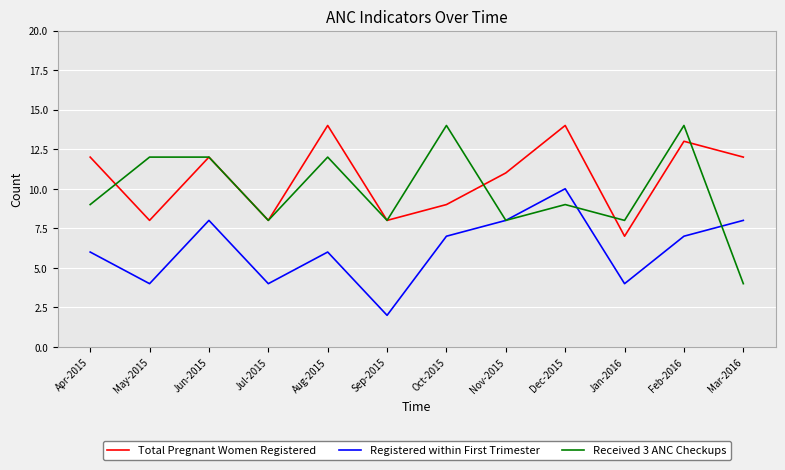

Where is the first local maximum for Total Pregnant Women Registered?

Jun-2015